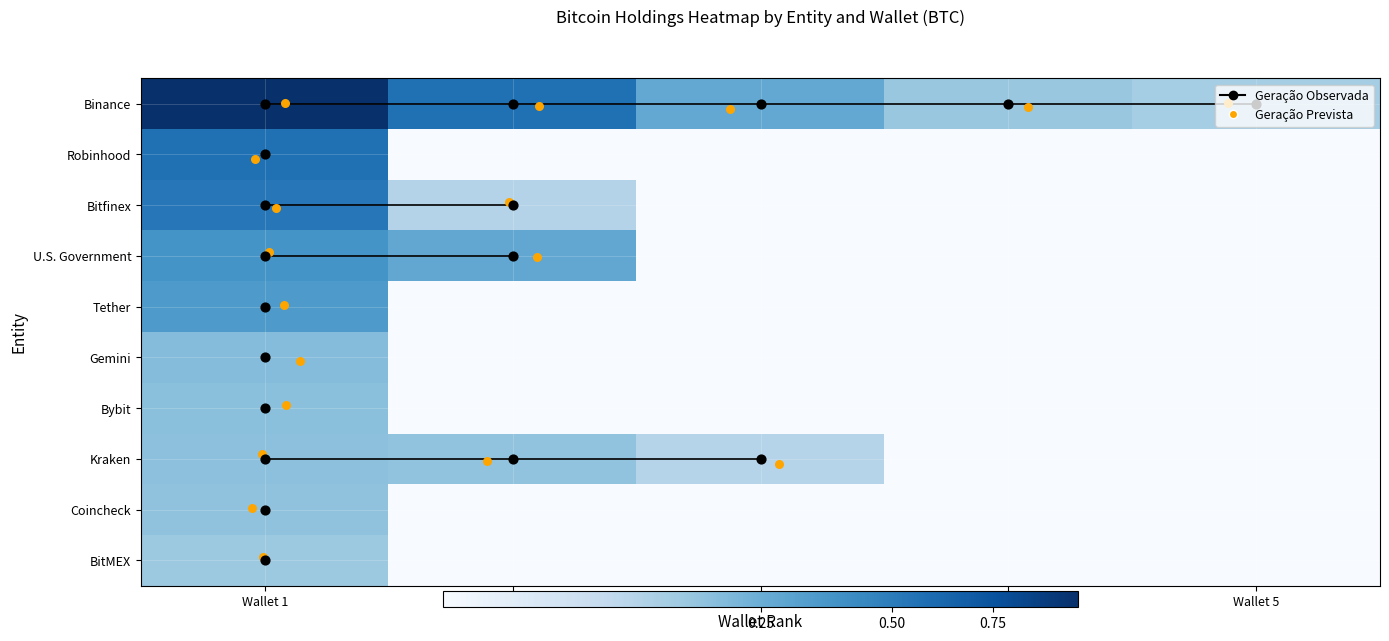

The U.S. Government series shows 37327.3 at Wallet 1. True or false?

False